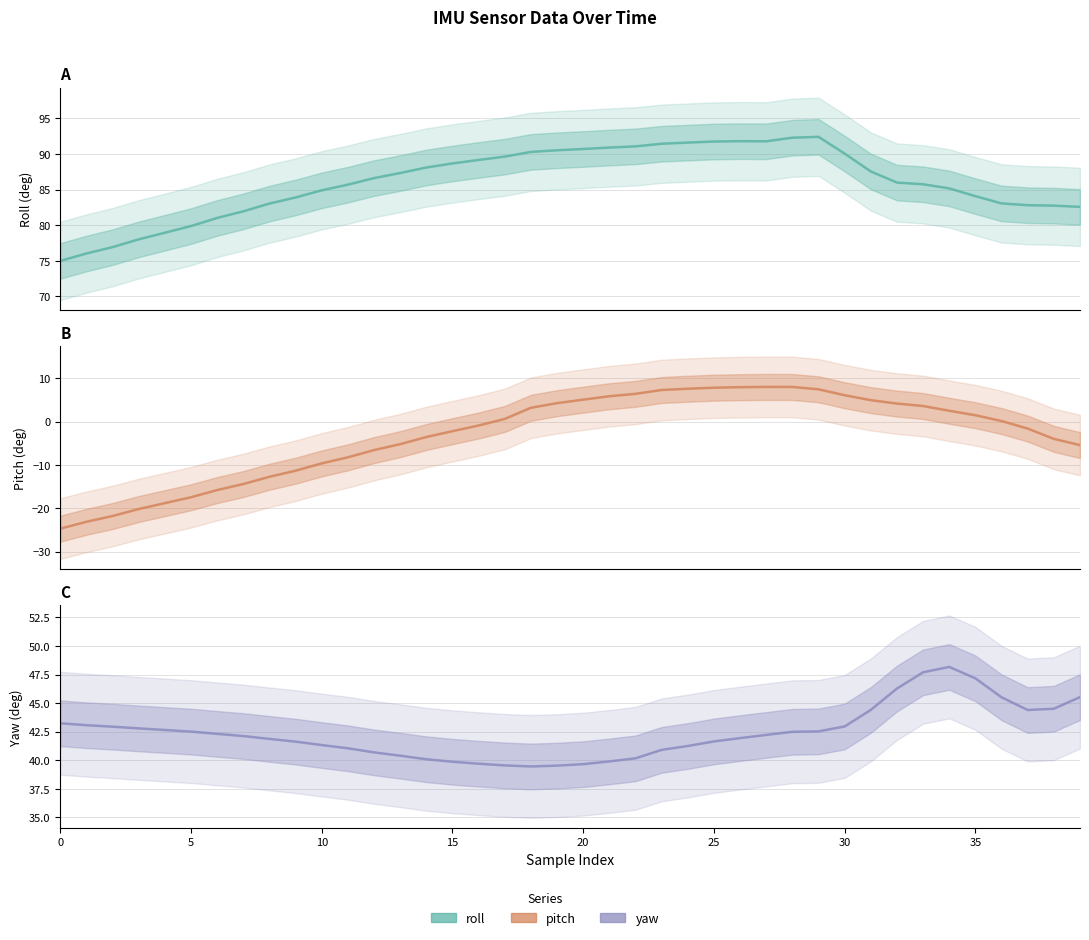

How many data points in roll are less than 86?

20